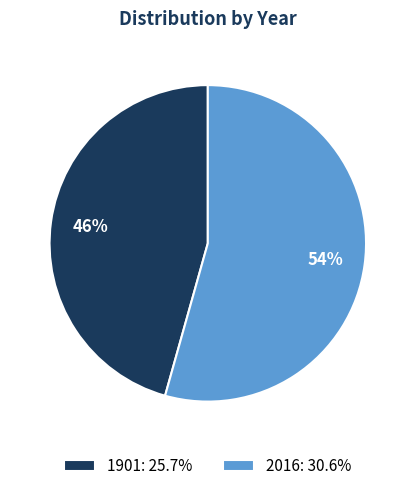

Is it true that 1901 is 46% of the pie?

True